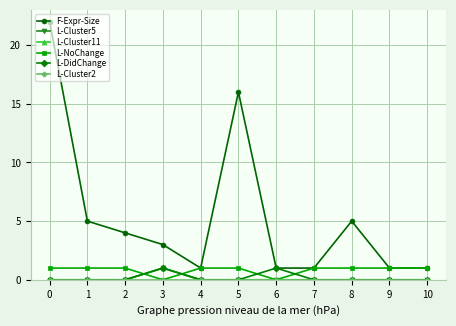

What is the difference between the maximum and second lowest values in the L-Cluster11 series?

1